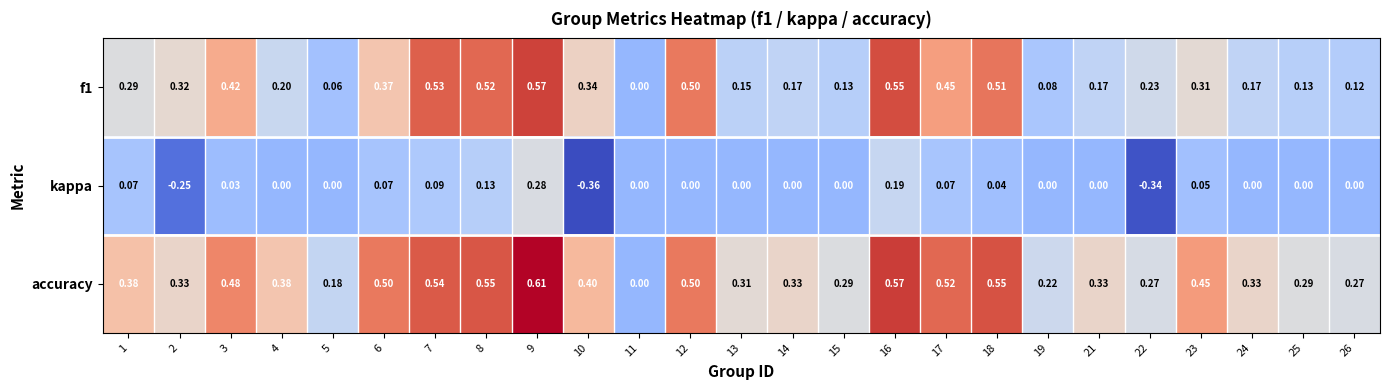

Which series has the largest total across all categories?

accuracy